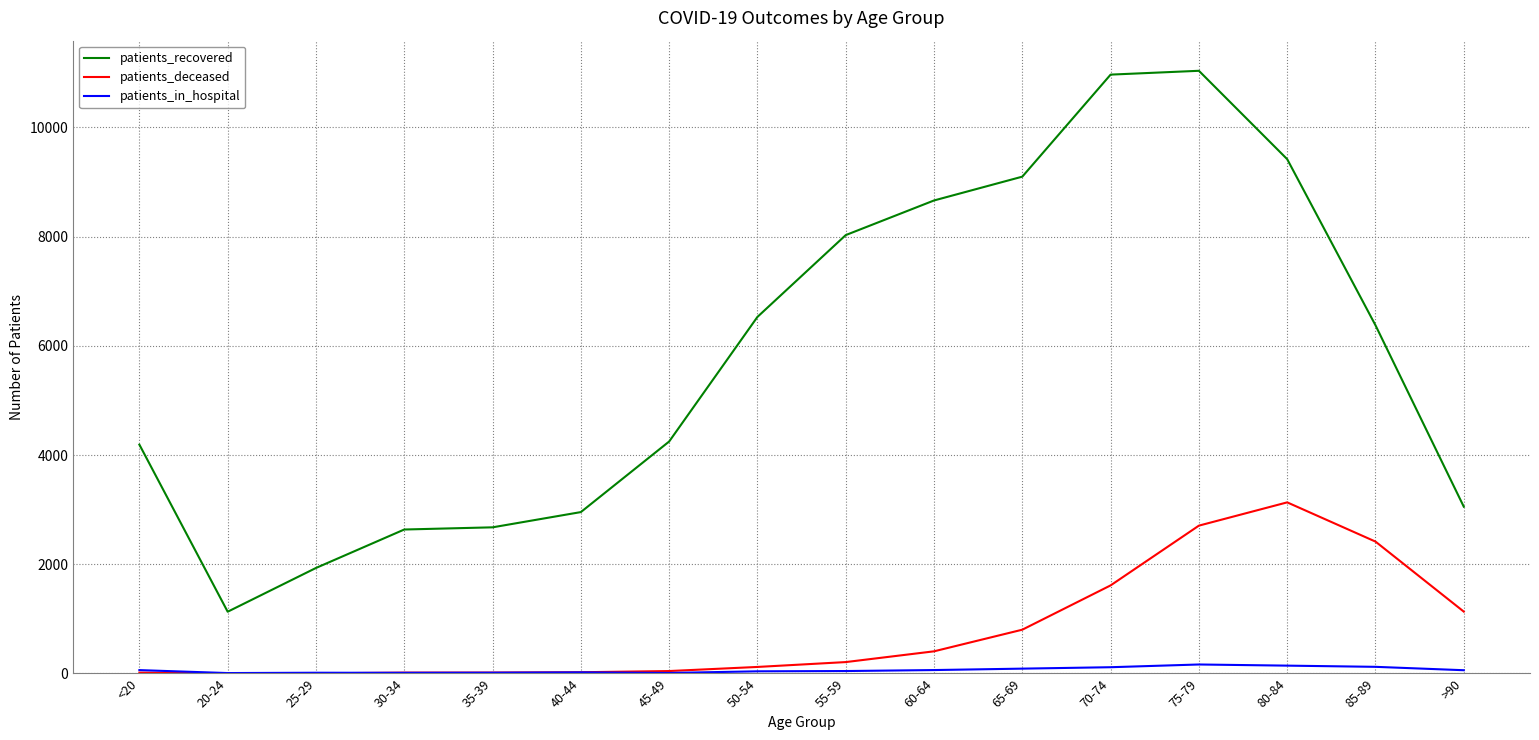

What value does the patients_recovered series have at 45-49, to the nearest 50?

4250